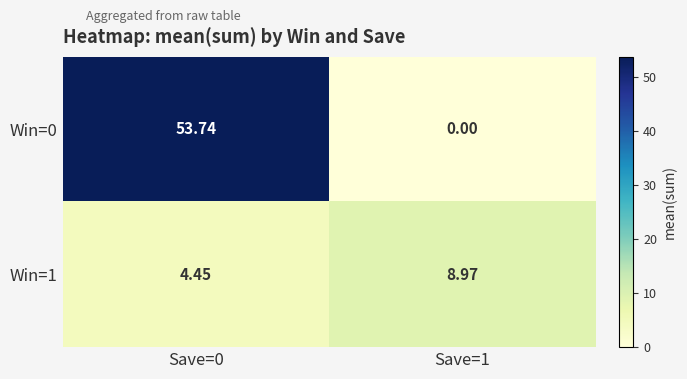

Is the value of Win=0 at Save=1 greater than the value of Win=1 at Save=0?

No